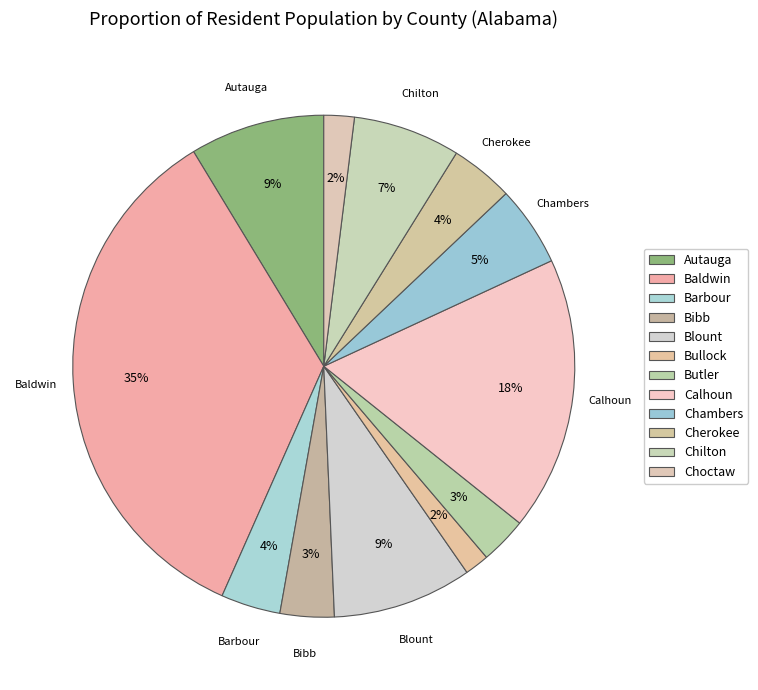

Count the number of slices in the pie.

12